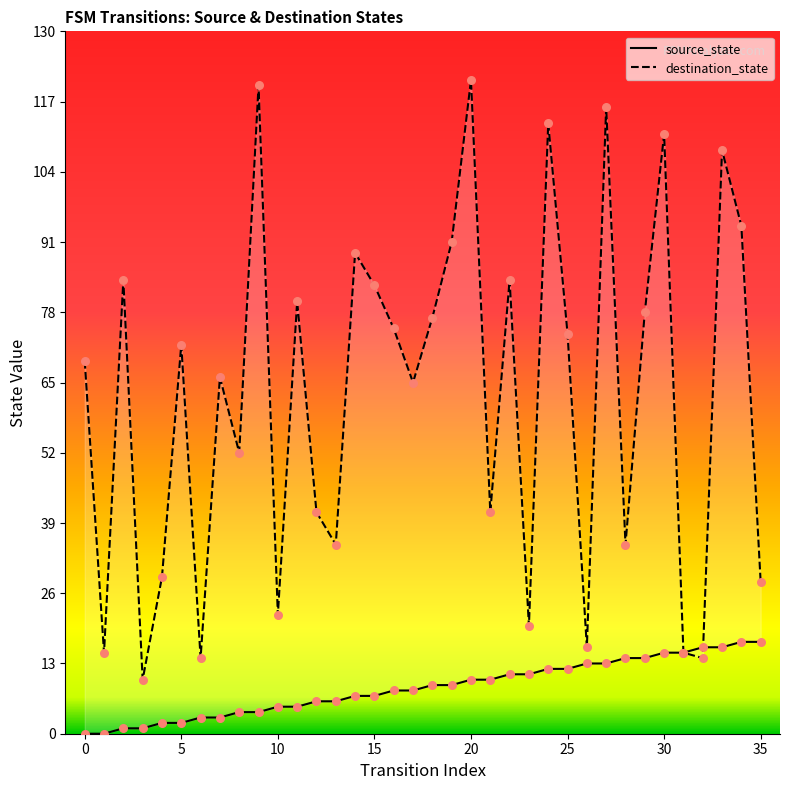

Is the value of destination_state at 5 greater than the value of source_state at 25?

Yes